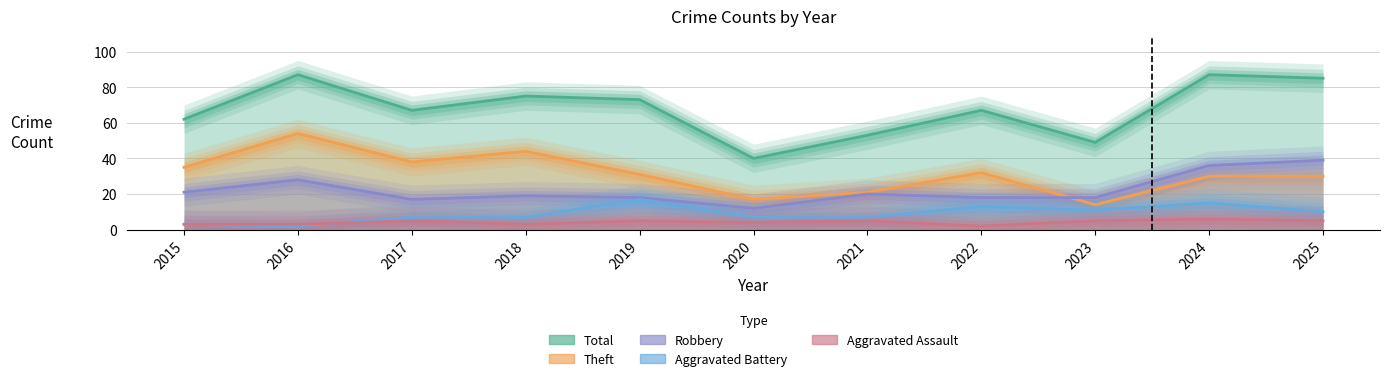

How many interior local peaks does the Theft series have?

3